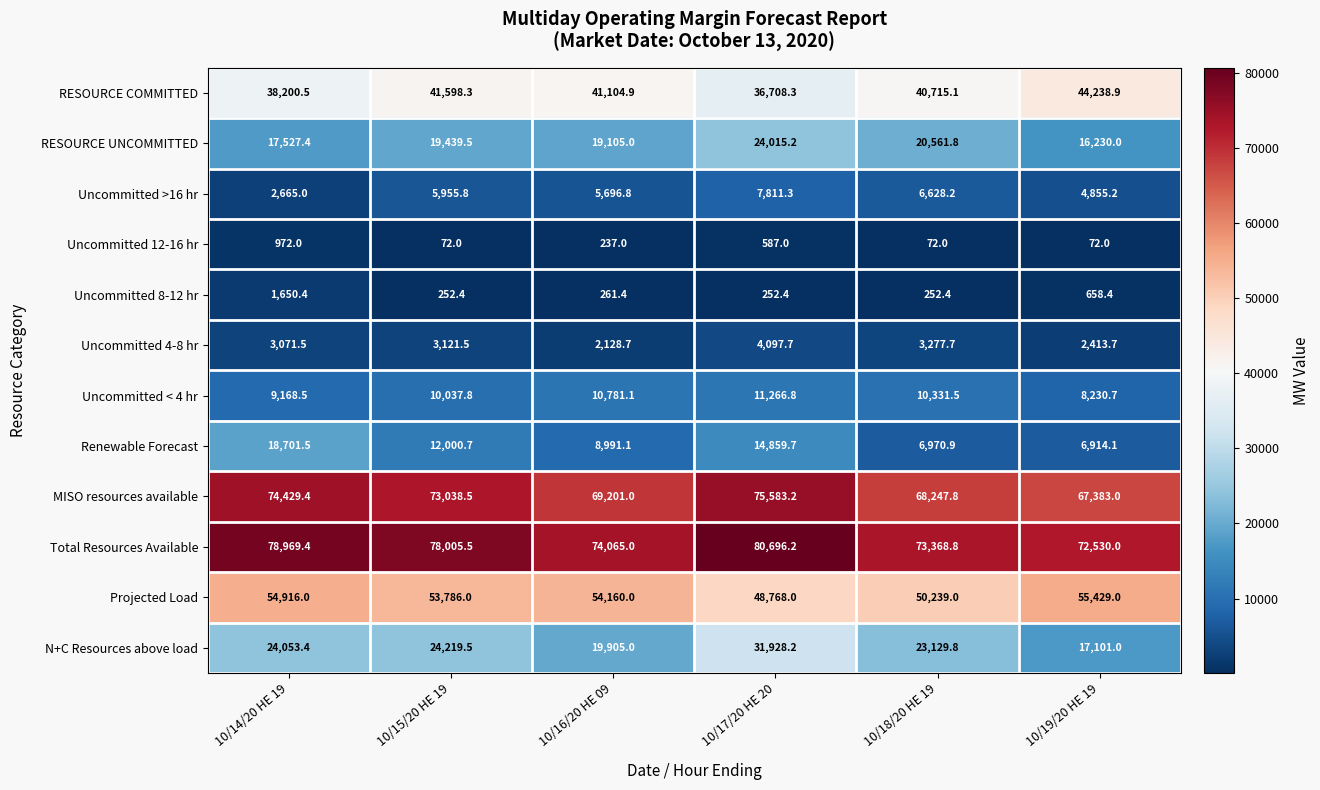

What is the maximum value for Uncommitted 8-12 hr?

1650.4